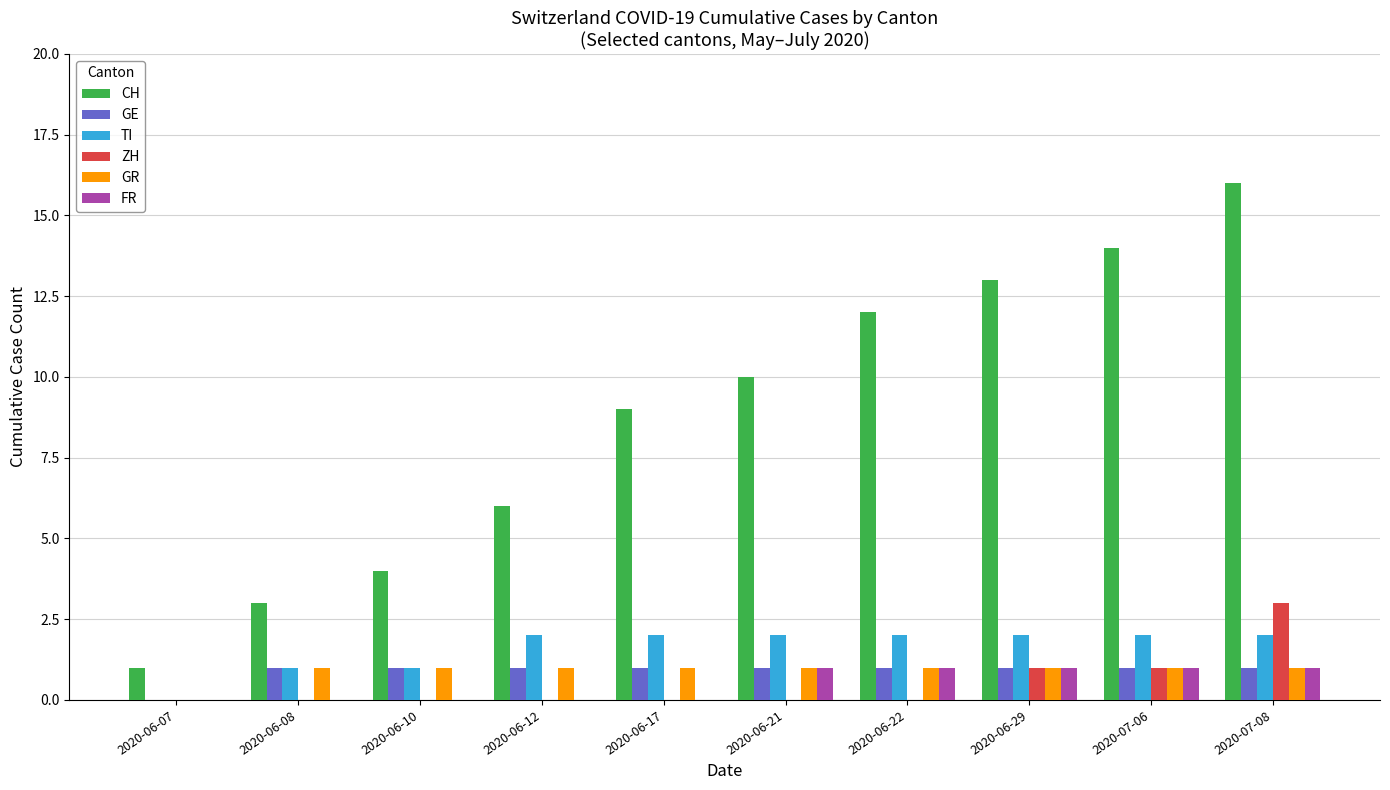

What is the difference between the GR values at 2020-07-08 and 2020-06-07?

1